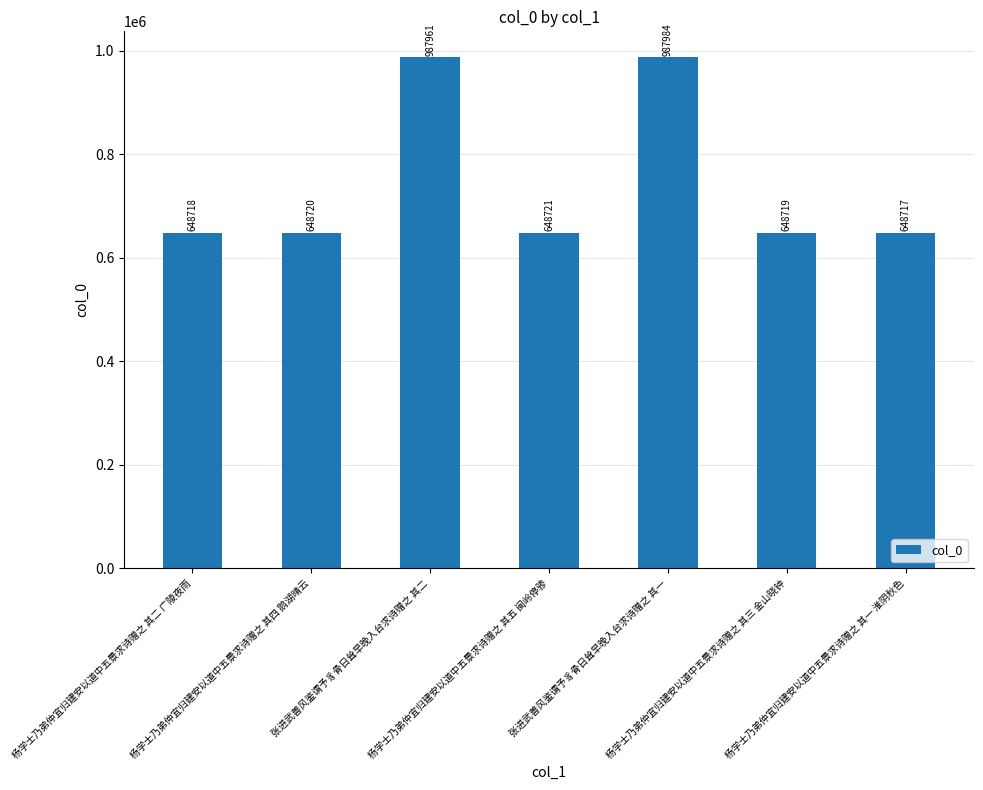

Approximately how many times larger is the value at 张进武善风鉴谓予豸骨日耸早晚入台求诗赠之 其一 compared to 张进武善风鉴谓予豸骨日耸早晚入台求诗赠之 其二?

1.0